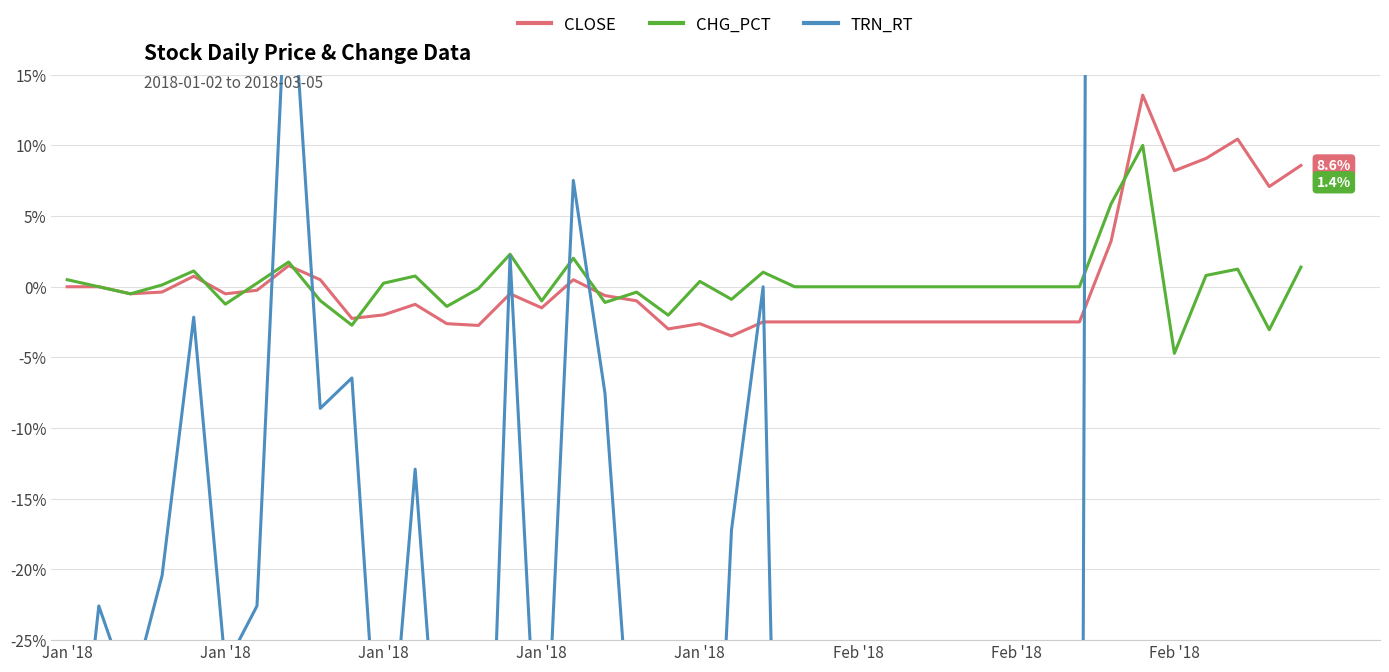

The CHG_PCT series shows -0.4 at Jan '18. True or false?

False